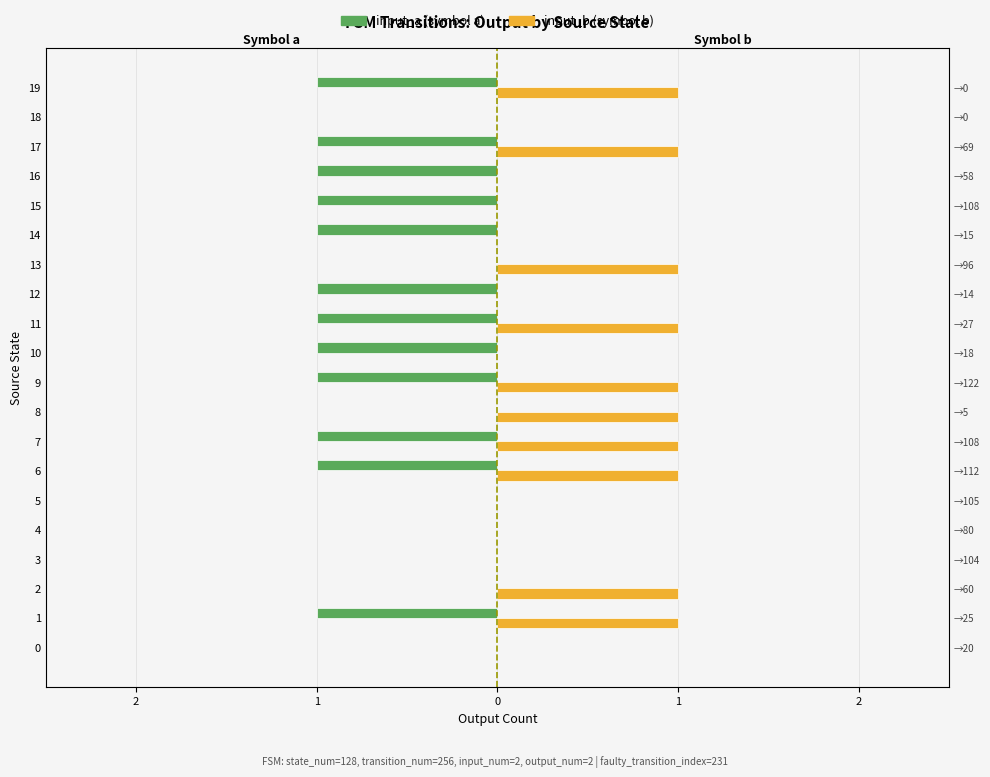

How many groups of bars are there?

20